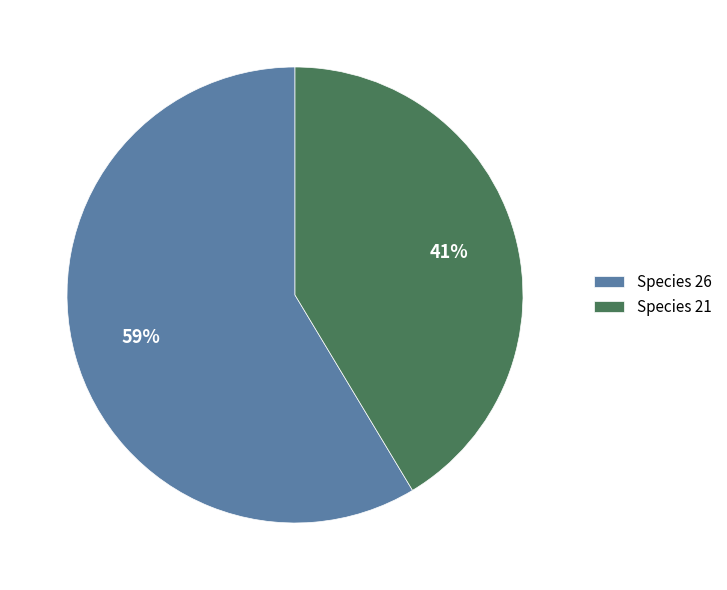

Is there a majority slice in this chart?

Yes